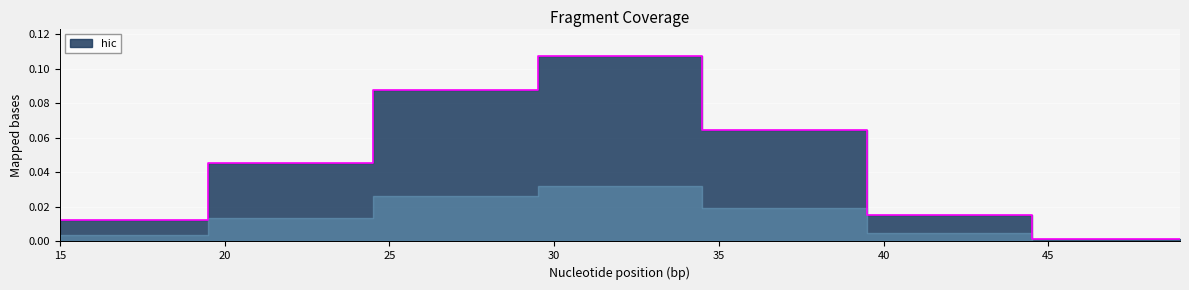

How many distinct data groups are displayed?

1